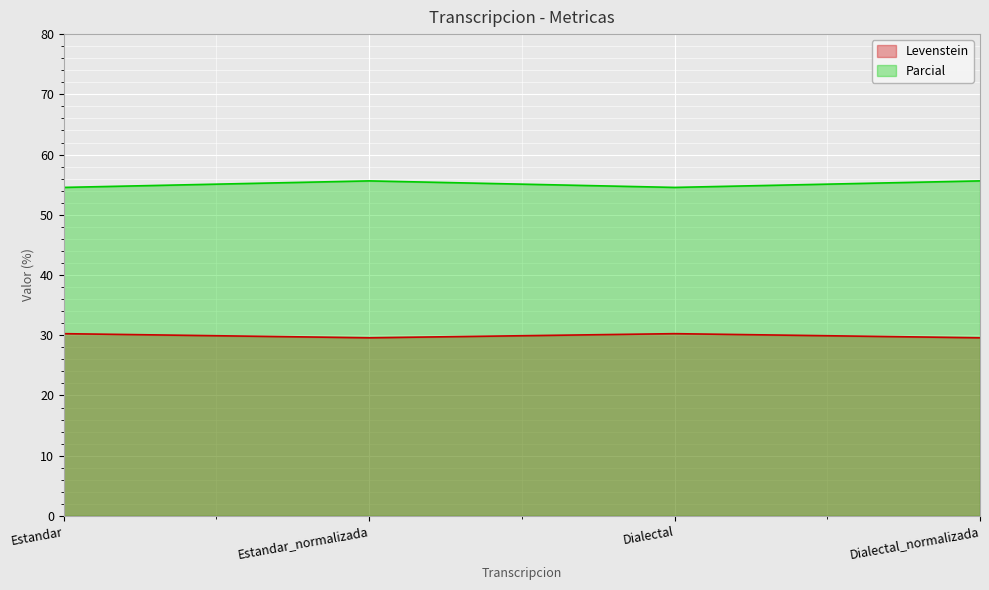

Rank the series by their average value, from highest to lowest.

Parcial, Levenstein